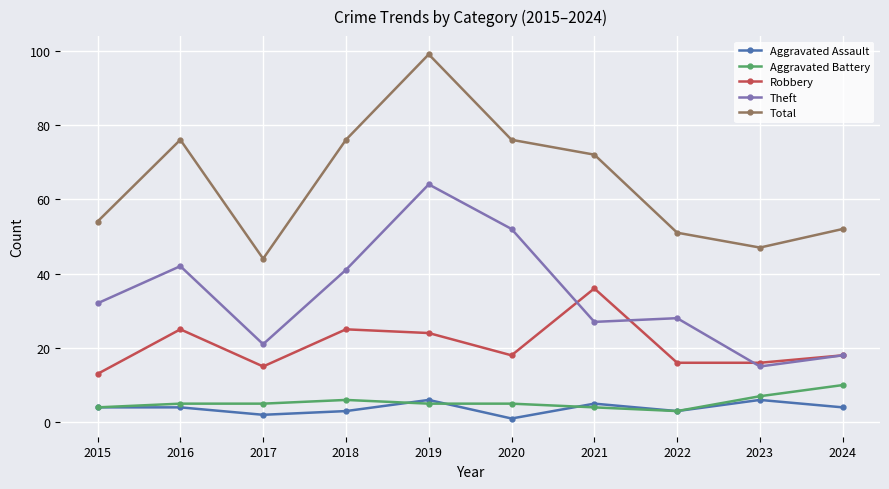

What is the spread (max minus min) of values at 2018?

73